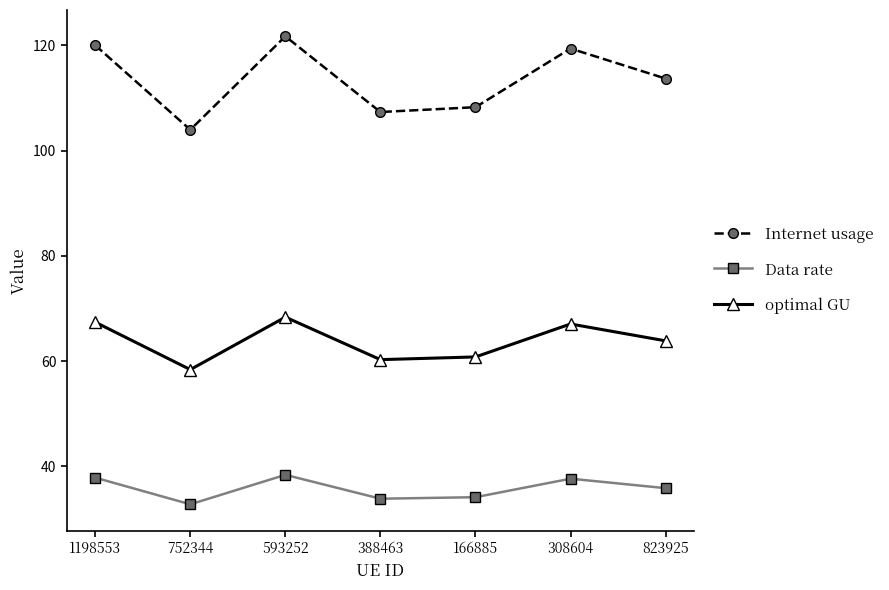

What position from the right is 308604?

2